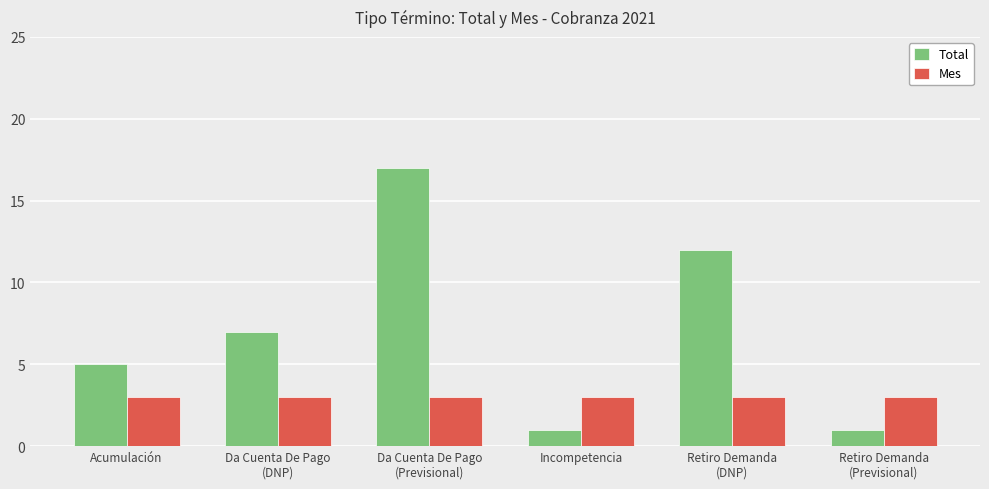

What are all the series names shown in the legend?

Total, Mes